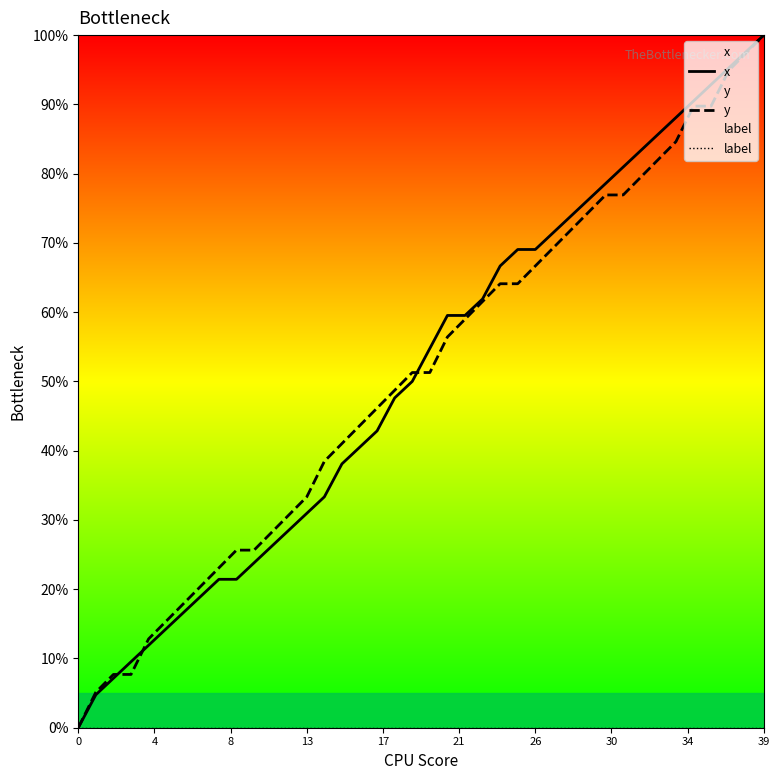

Is the value of y at 11 greater than the value of label at 23?

Yes